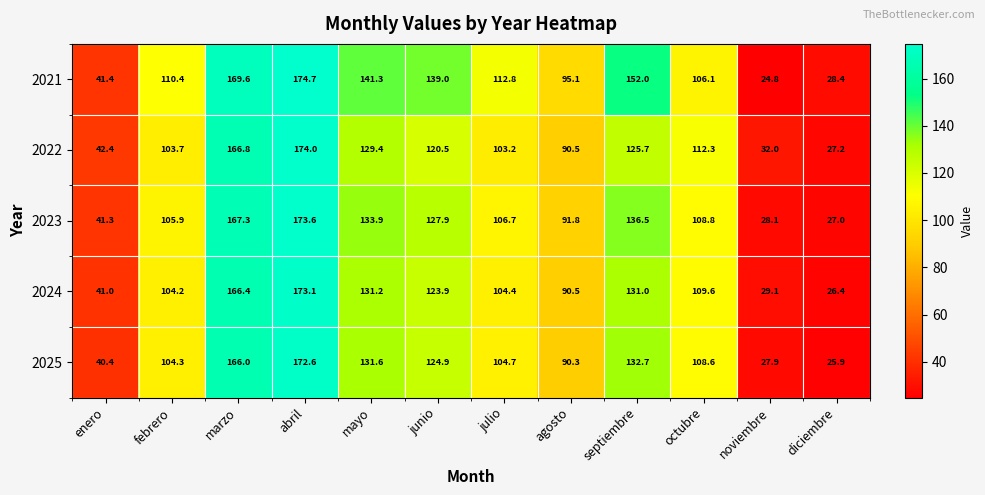

What is the total value across all series at mayo?

667.4